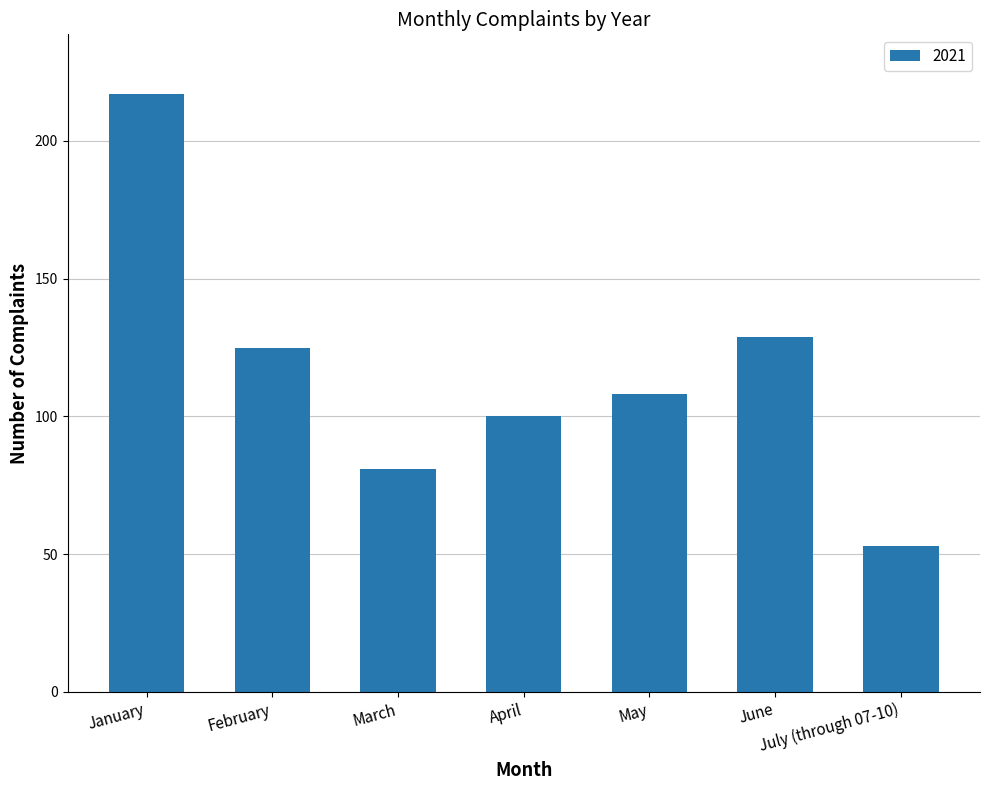

Rank the categories by value from lowest to highest.

July (through 07-10), March, April, May, February, June, January